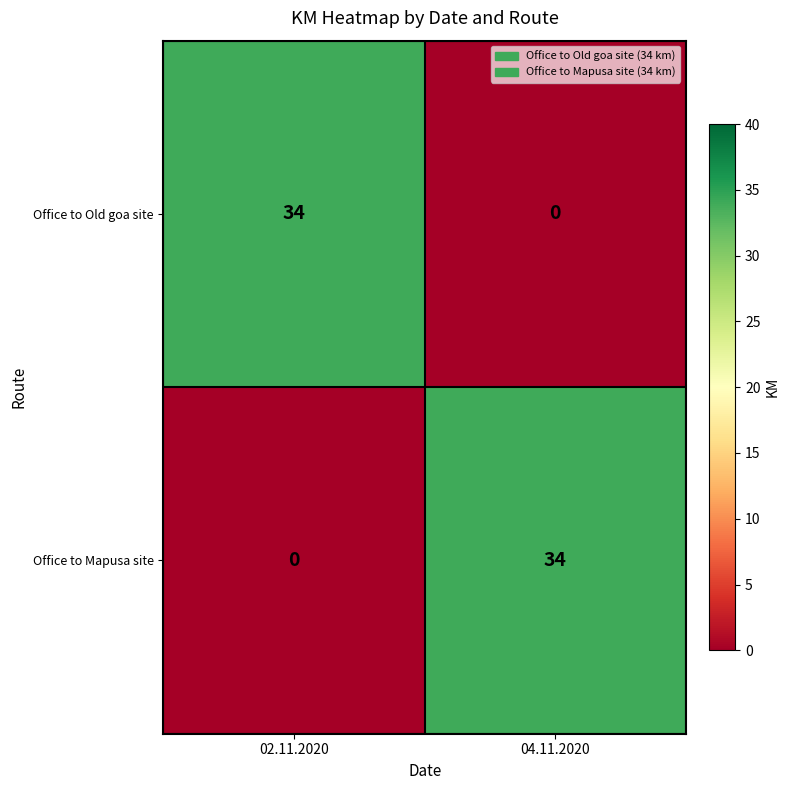

Reading right to left, transcribe all the data shown in this chart.

Office to Old goa site: 0	34
Office to Mapusa site: 34	0